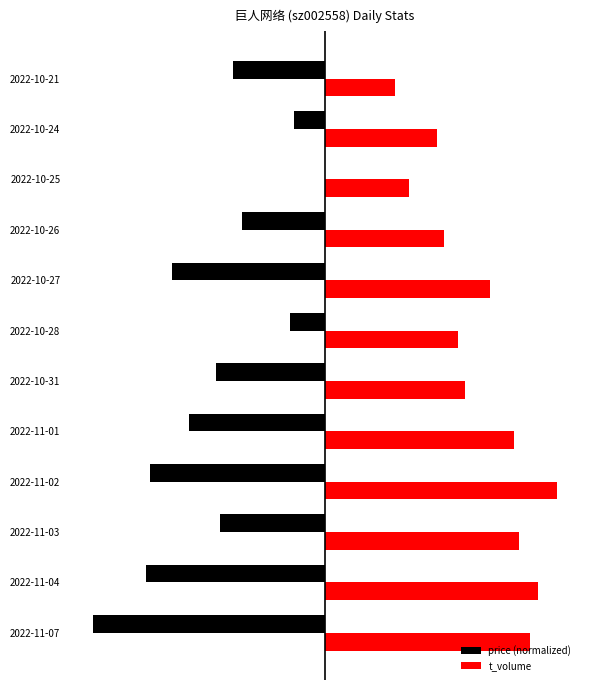

What are all the series names shown in the legend?

price (normalized), t_volume